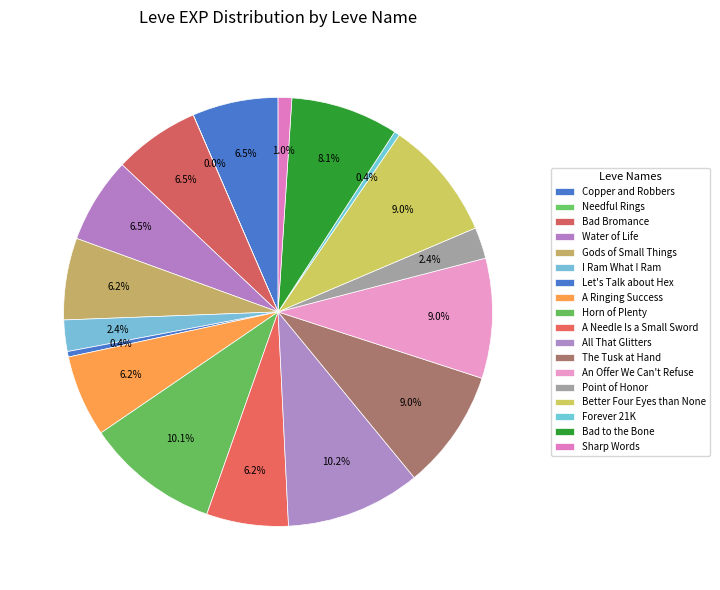

To the nearest percent, what percentage of the pie is Sharp Words?

1%